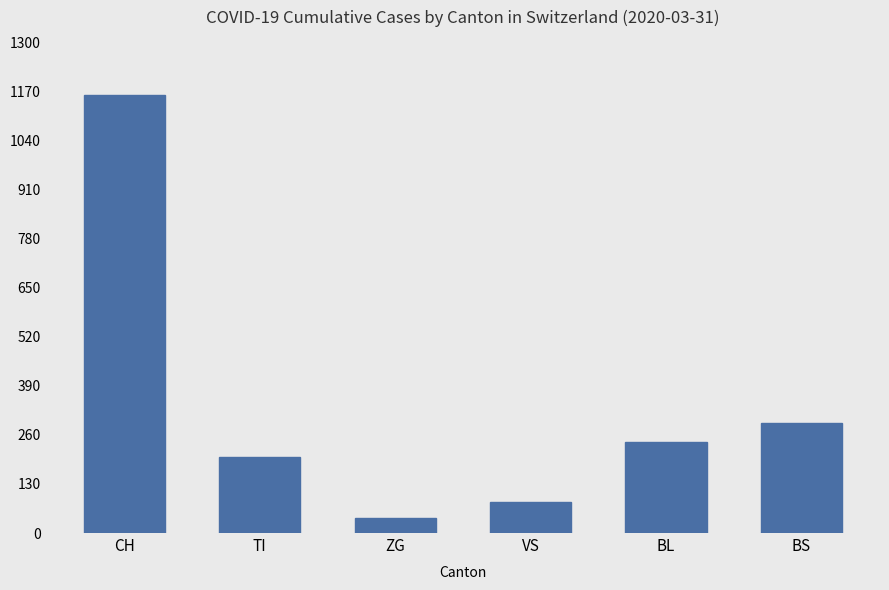

How many values are below 242?

3